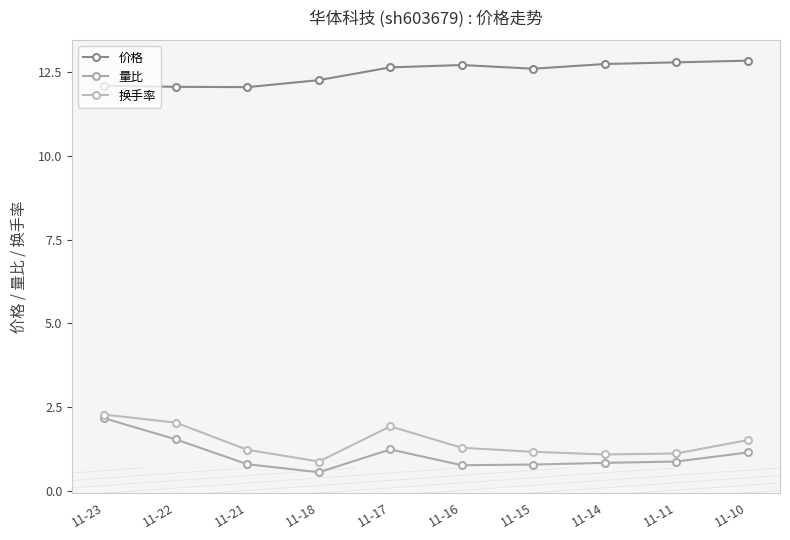

At how many categories does at least one series exceed 6?

10